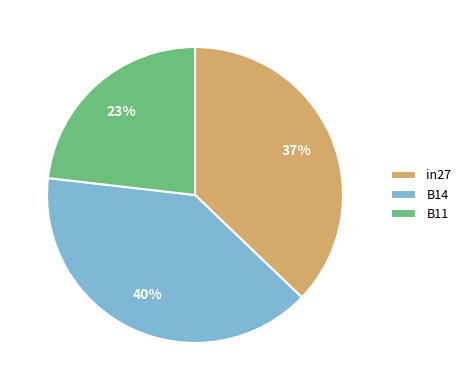

Is it true that B11 is 23% of the pie?

True